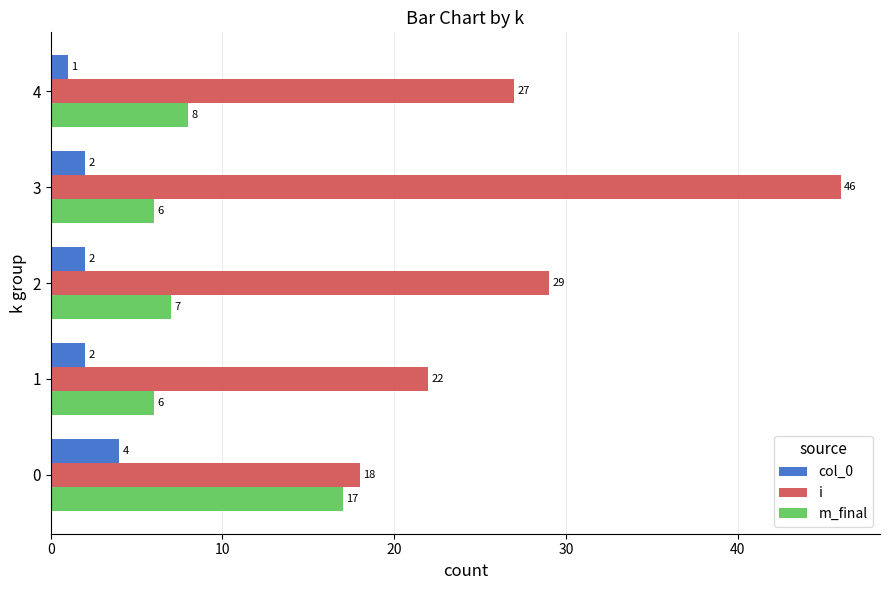

Count the number of data series in this chart.

3